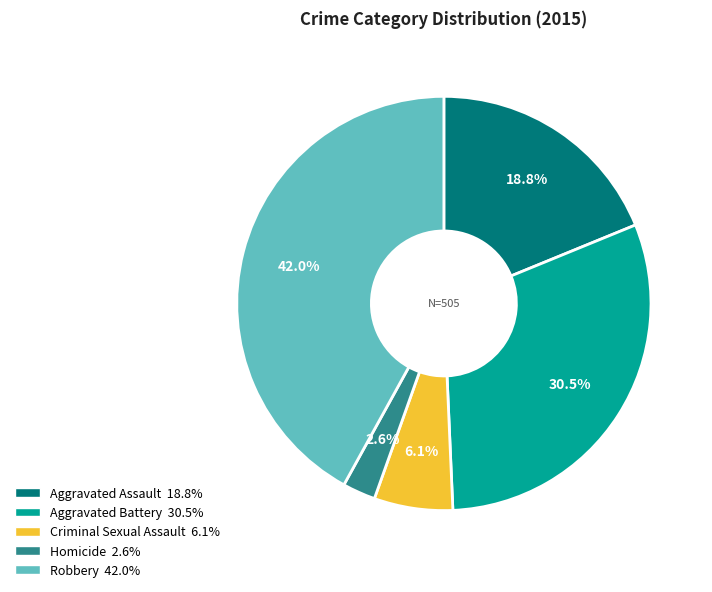

Is the sum of Aggravated Assault and Criminal Sexual Assault greater than half?

No